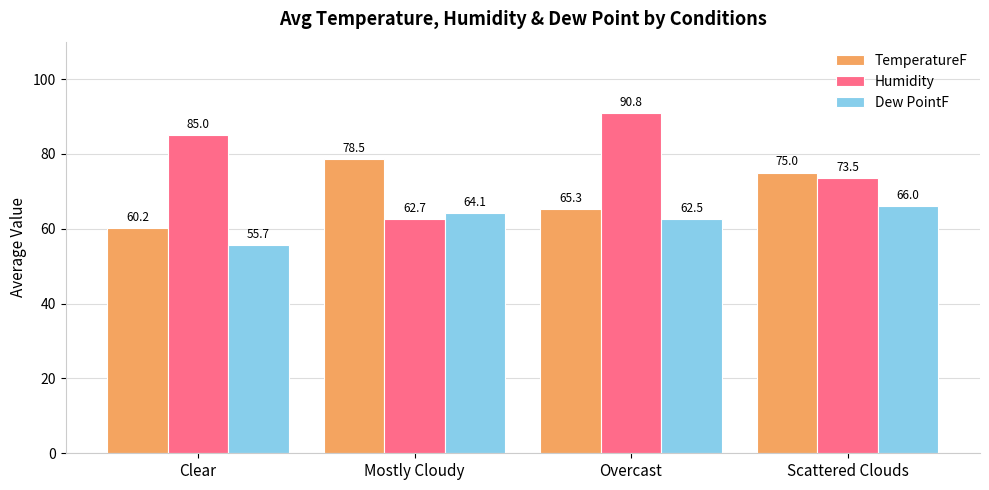

What is the difference between the highest and lowest values at Mostly Cloudy?

15.8